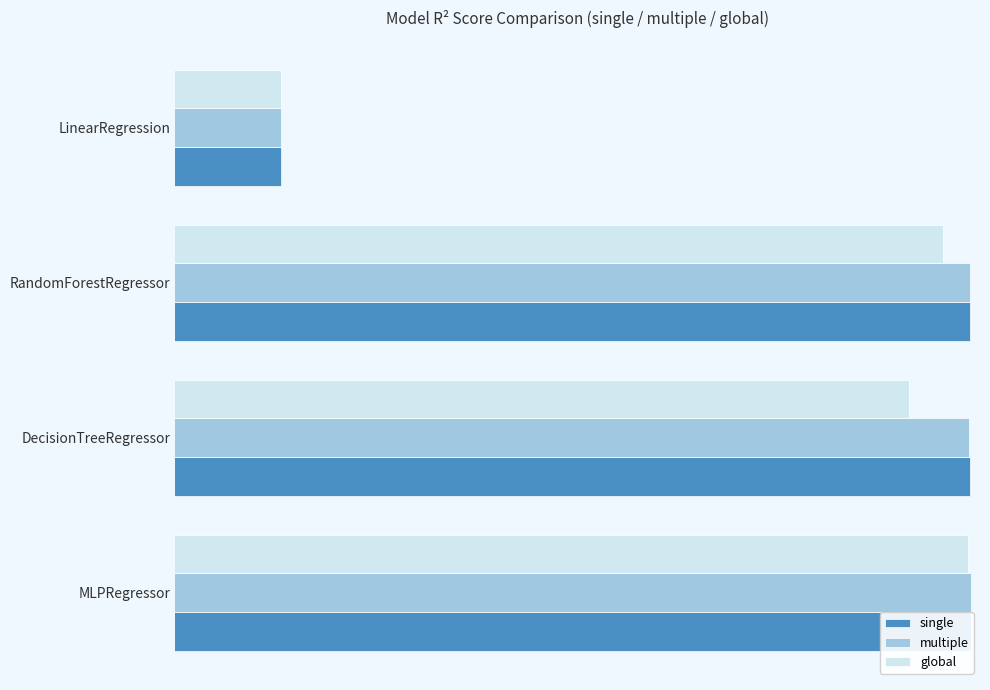

Rank the series by their maximum value, from highest to lowest.

single, multiple, global